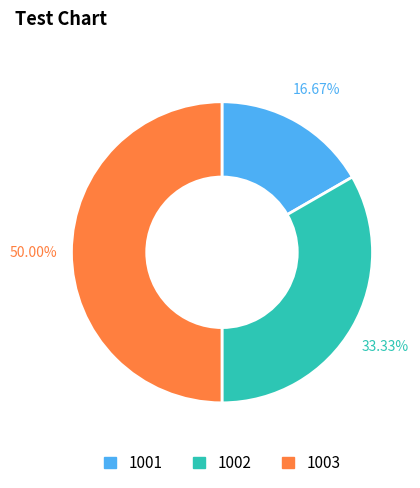

What percentage is the 1003 slice, to the nearest percent?

50%